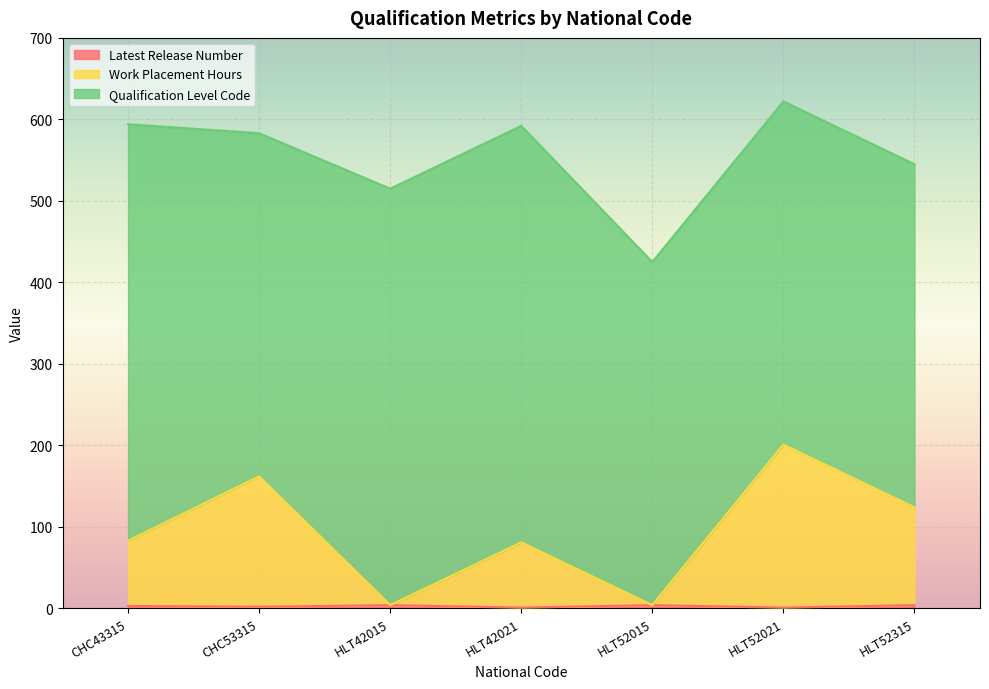

How many Latest Release Number values are between 1 and 4?

7